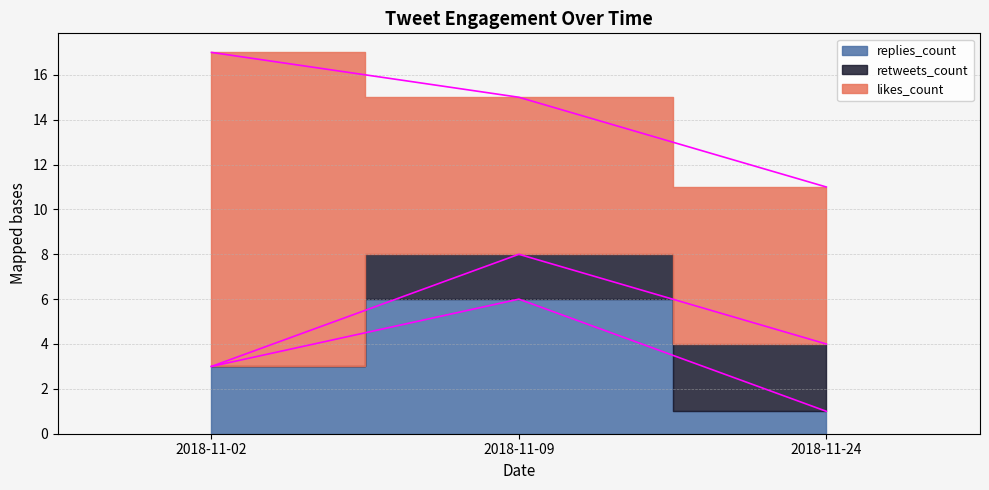

Which label corresponds to the largest value in the chart?

2018-11-02